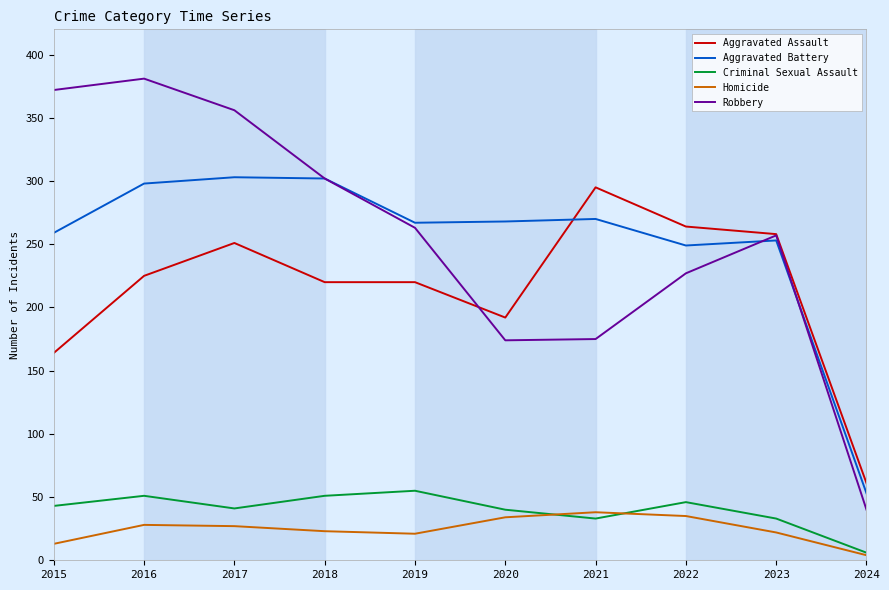

What is the average value of the Aggravated Battery series?

252